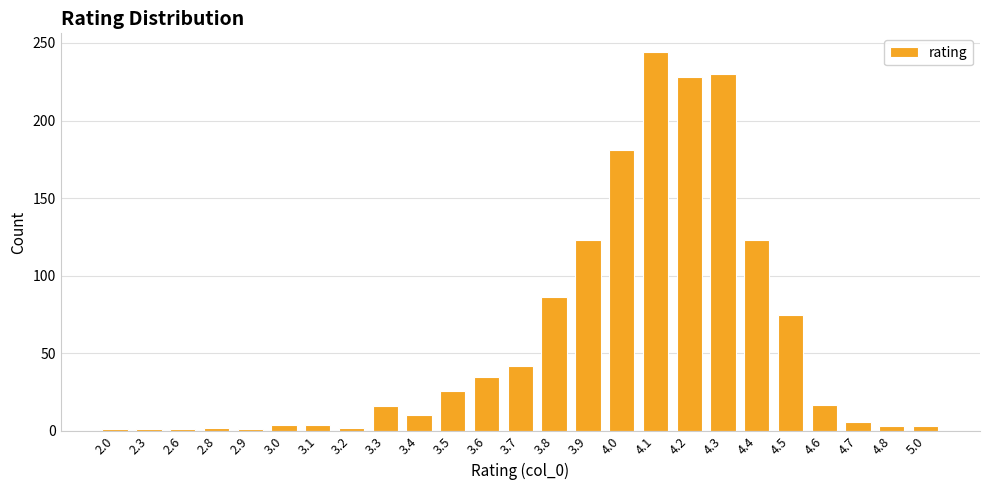

True or false: the data shows 108 at 4.5.

False